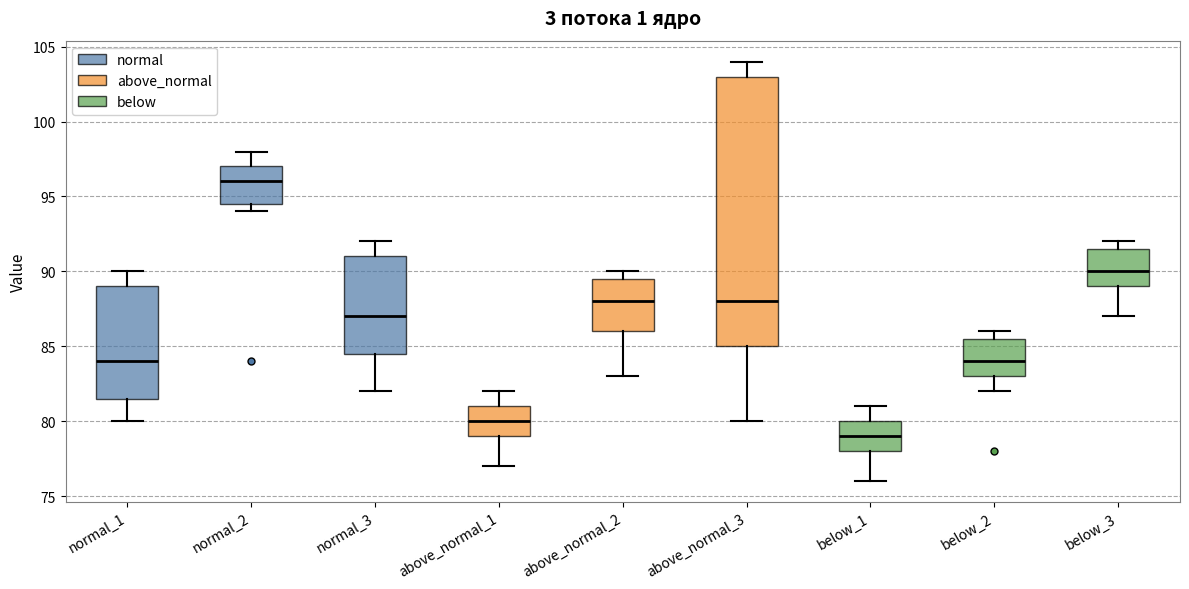

Reading left to right, transcribe this box plot: for each box, give where its median line is, the range the box spans, and where its two whiskers end, as read against the y-axis. The values are not printed on the chart, so give them approximately, as read against the axis.

normal_1: median 84.0, box 81.5 to 89.0, whiskers 80.0 to 90.0
normal_2: median 96.0, box 94.5 to 97.0, whiskers 94.0 to 98.0
normal_3: median 87.0, box 84.5 to 91.0, whiskers 82.0 to 92.0
above_normal_1: median 80.0, box 79.0 to 81.0, whiskers 77.0 to 82.0
above_normal_2: median 88.0, box 86.0 to 89.5, whiskers 83.0 to 90.0
above_normal_3: median 88.0, box 85.0 to 103.0, whiskers 80.0 to 104.0
below_1: median 79.0, box 78.0 to 80.0, whiskers 76.0 to 81.0
below_2: median 84.0, box 83.0 to 85.5, whiskers 82.0 to 86.0
below_3: median 90.0, box 89.0 to 91.5, whiskers 87.0 to 92.0